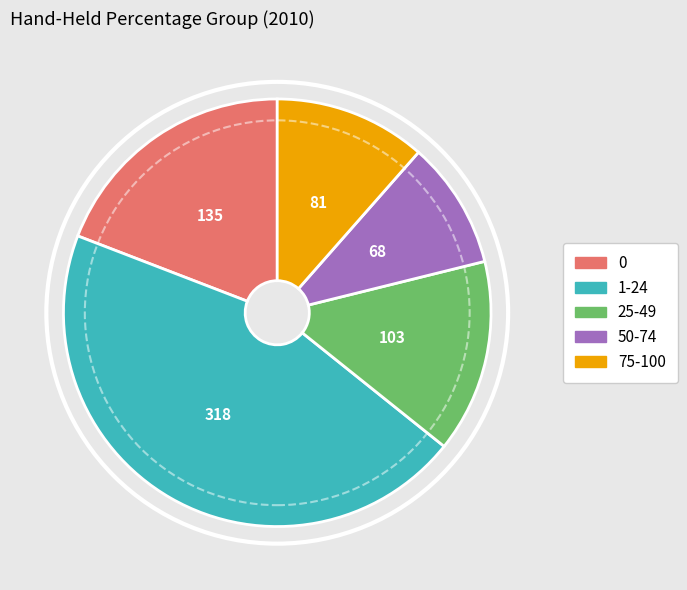

Is the sum of 0 and 75-100 greater than half?

No